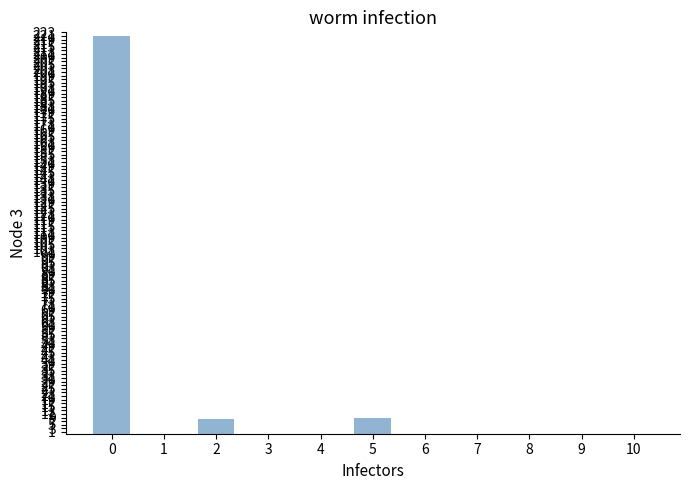

Is it true that the value at 6 is -144?

False